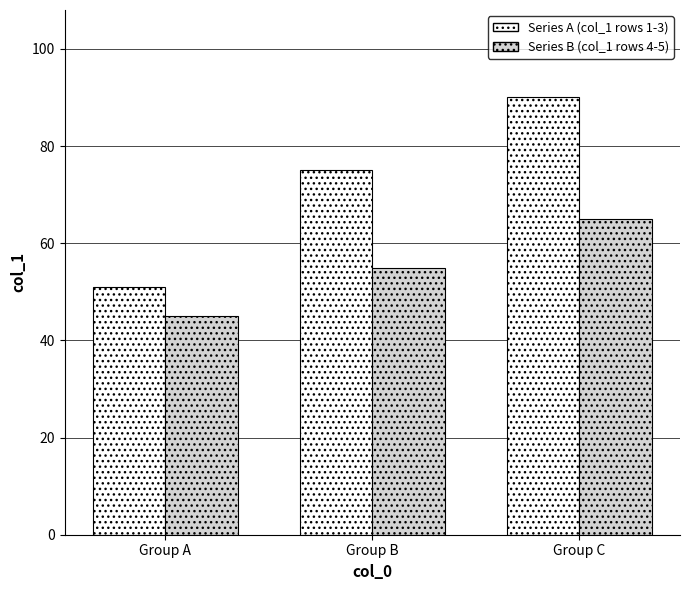

Rank the series by their maximum value, from highest to lowest.

Series A (col_1 rows 1-3), Series B (col_1 rows 4-5)